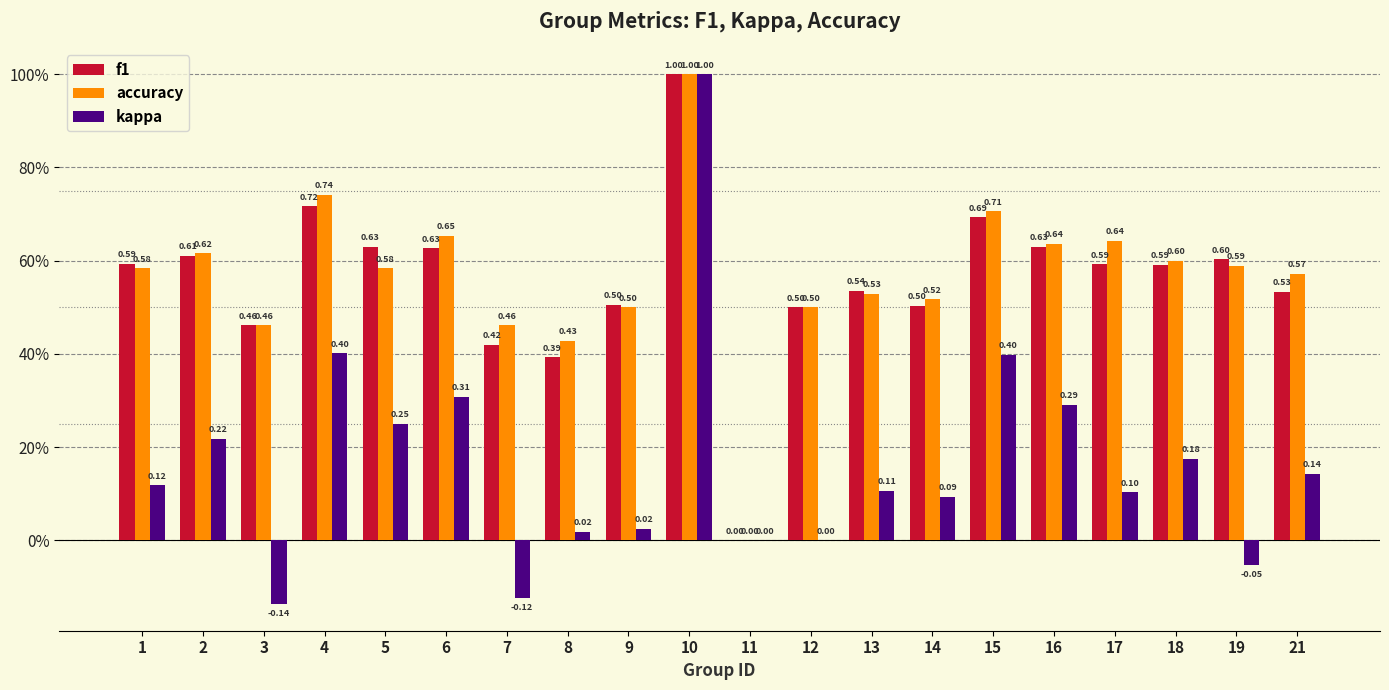

What are all the series names shown in the legend?

f1, accuracy, kappa